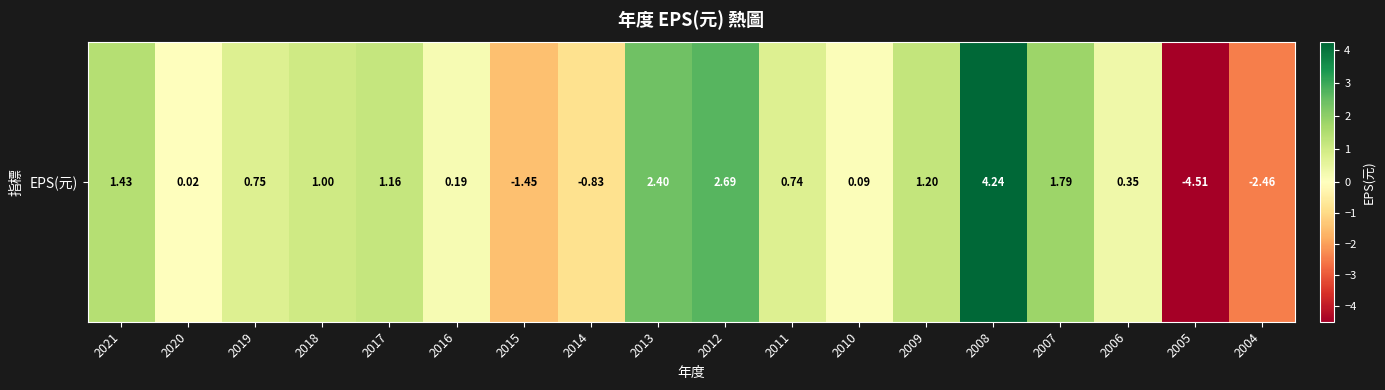

How many values are above zero?

14